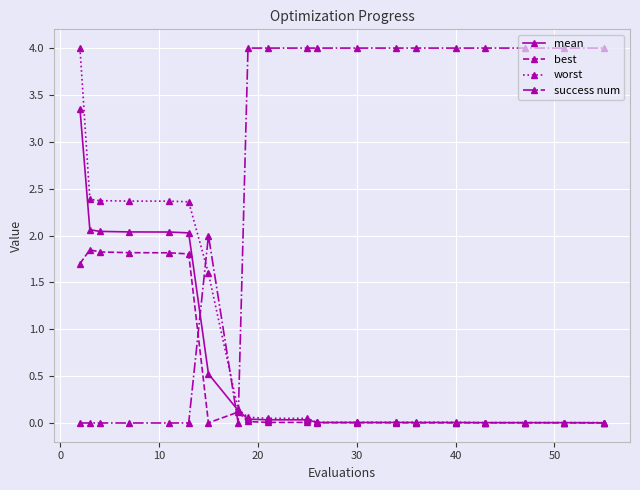

What is the highest value of the worst series?

4.0